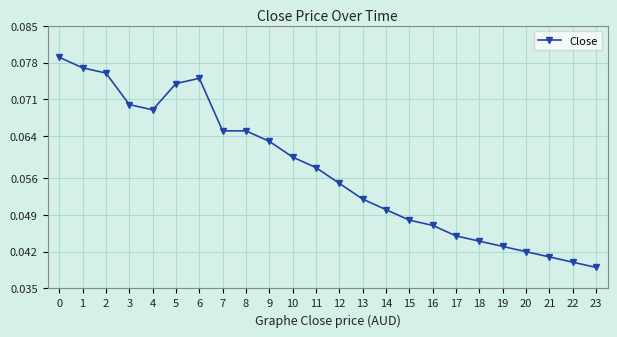

How many lines are shown in the chart?

1